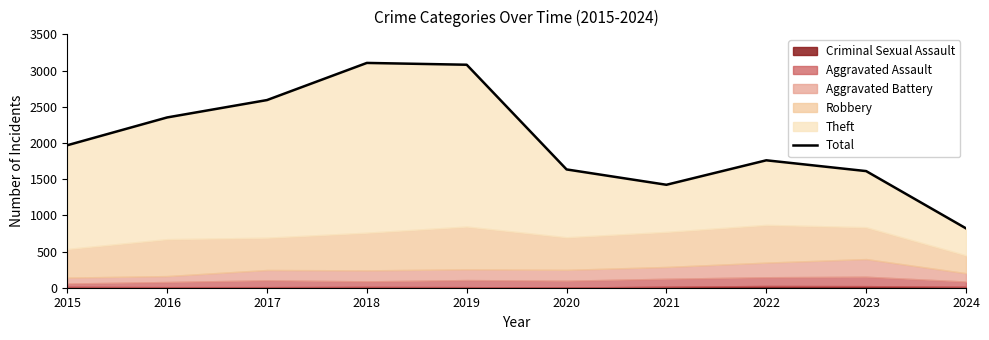

How many lines are shown in the chart?

1